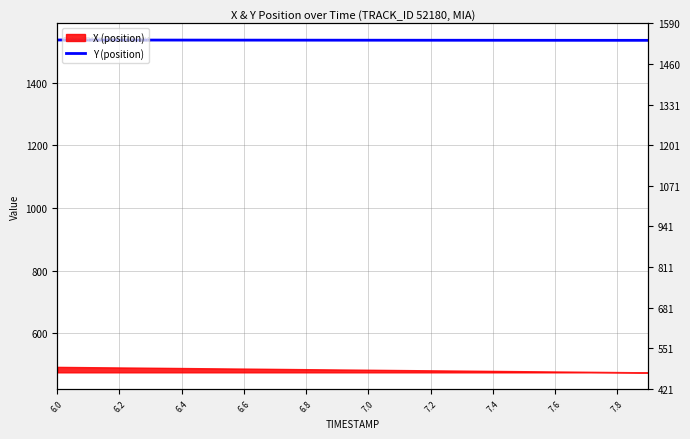

Which label corresponds to the largest value in the chart?

6.0